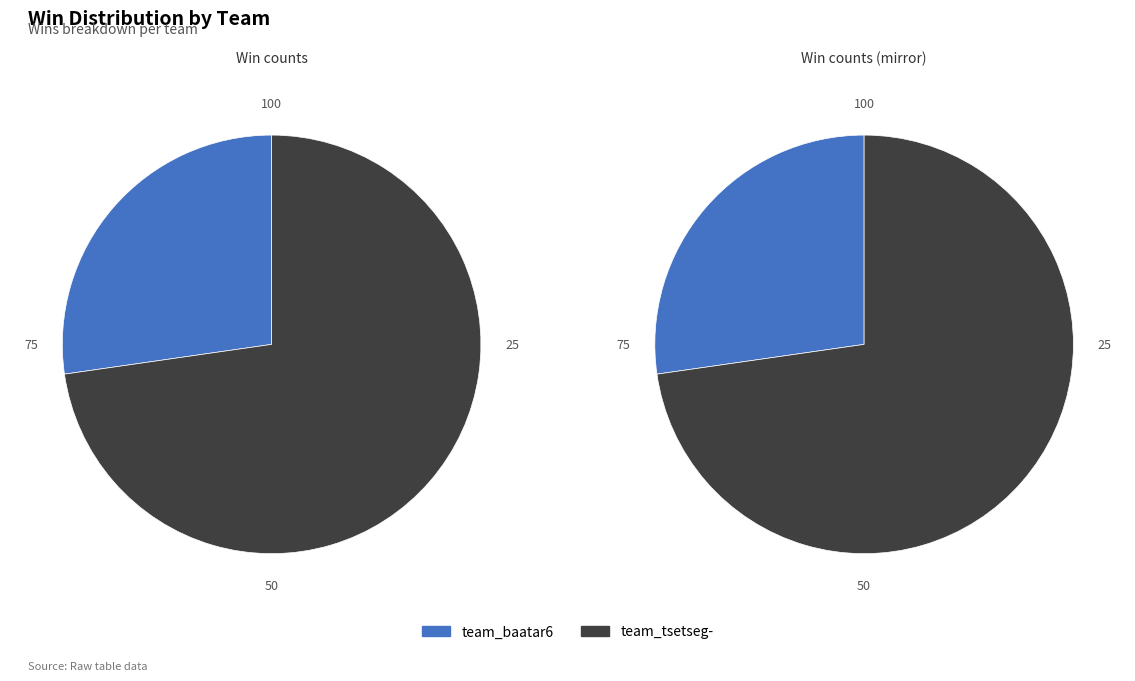

Which category accounts for the majority?

team_tsetseg-